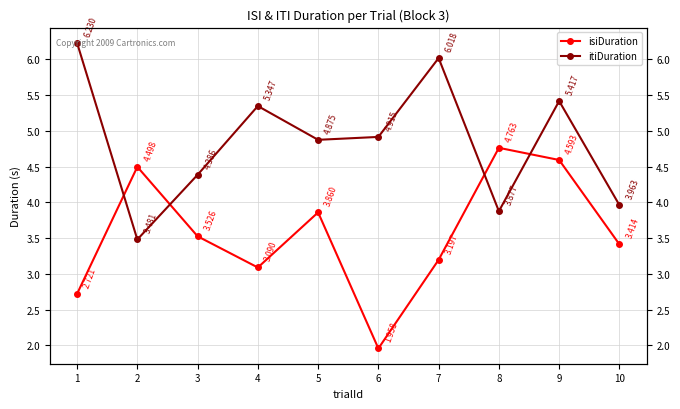

True or false: isiDuration has more than 1 interior local peaks.

True